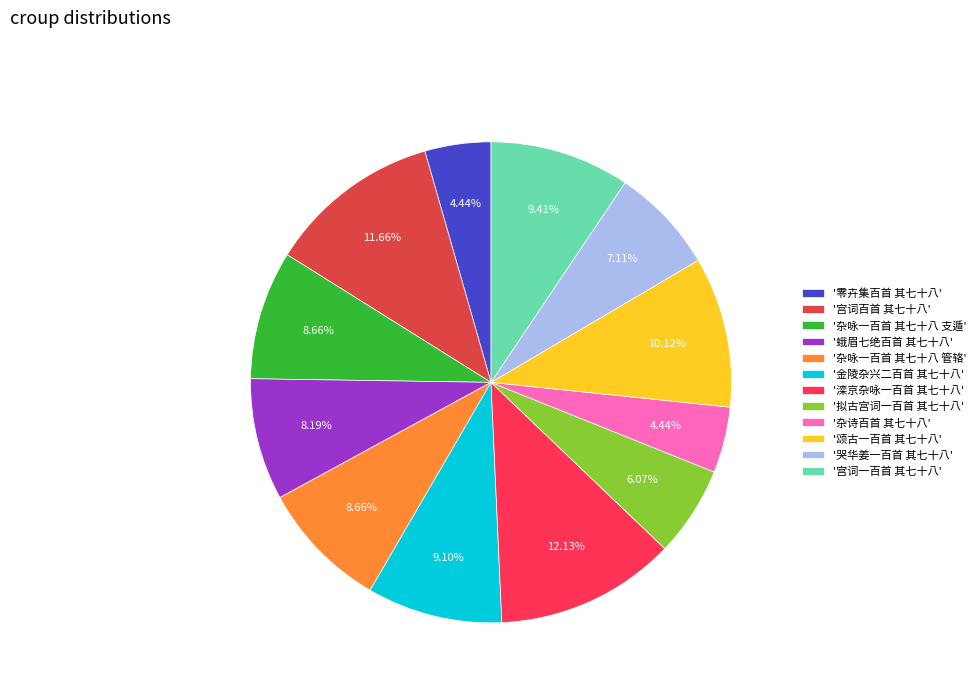

Approximately how many times larger is the value at '宫词一百首 其七十八' compared to '颂古一百首 其七十八'?

0.9